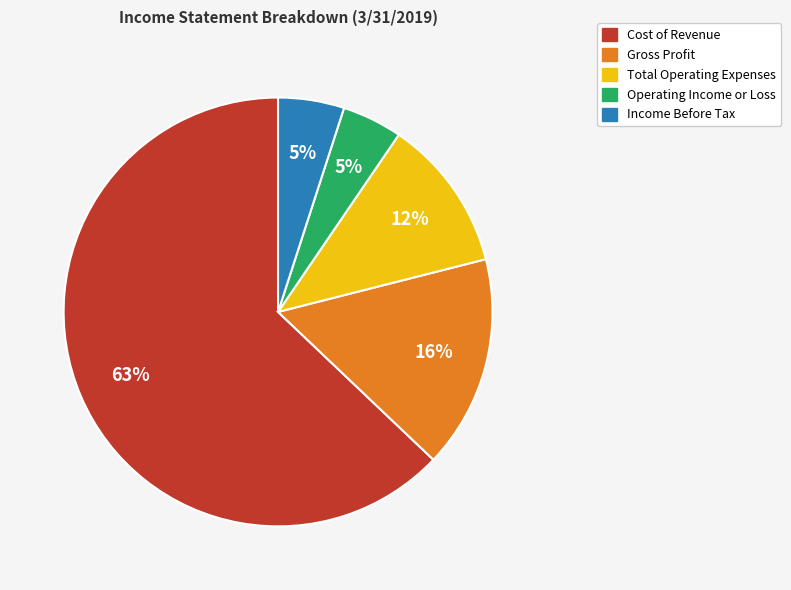

True or false: Gross Profit accounts for 16% of the total.

True